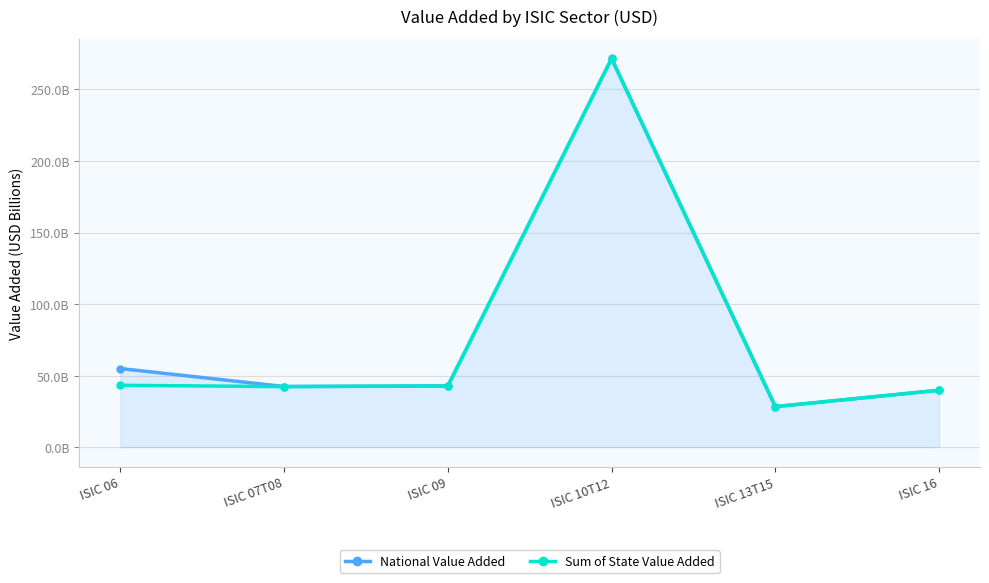

True or false: Sum of State Value Added has more than 2 points higher than both neighbors.

False